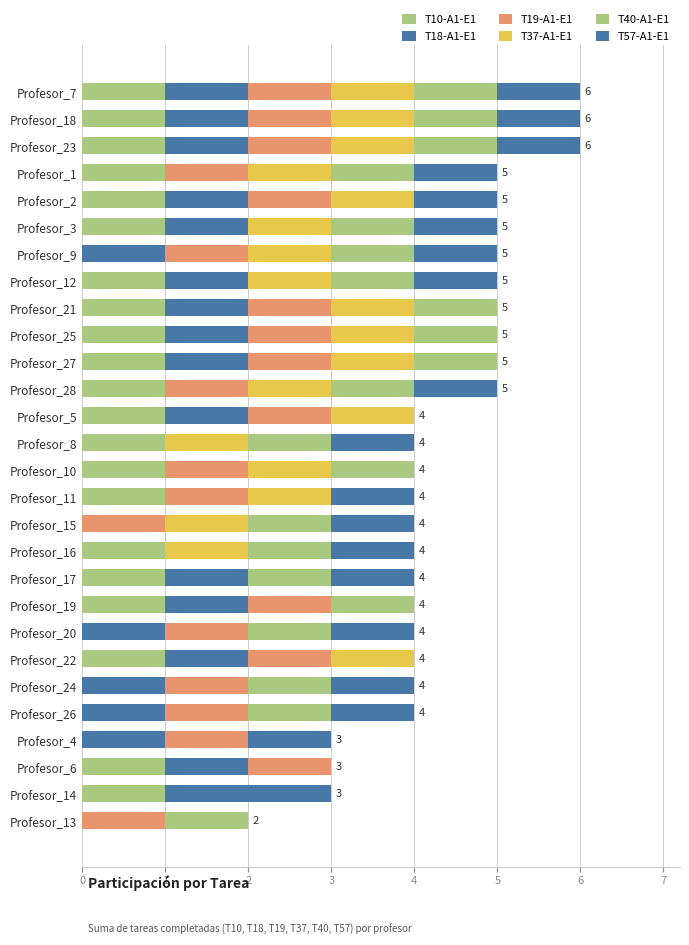

How many series are shown in this chart?

6